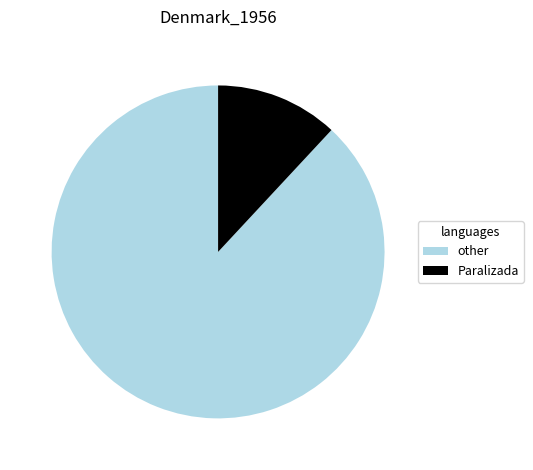

Which category accounts for the majority?

other